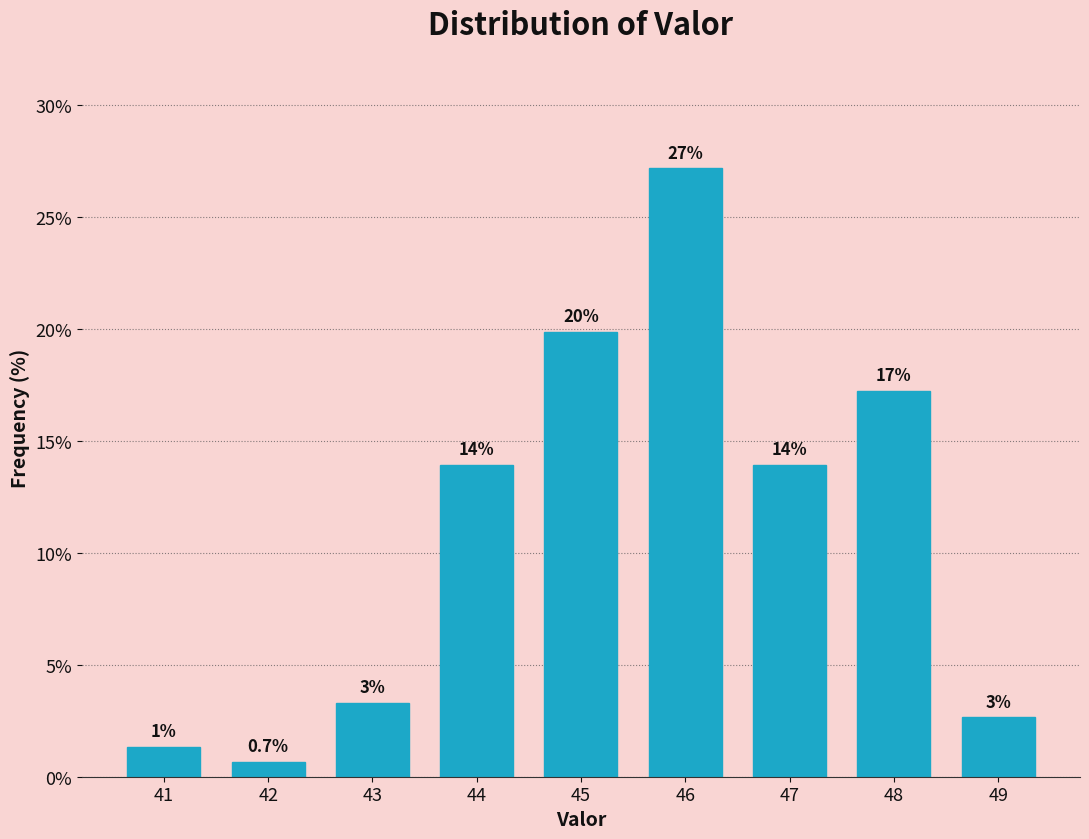

Does the chart contain any negative values?

No